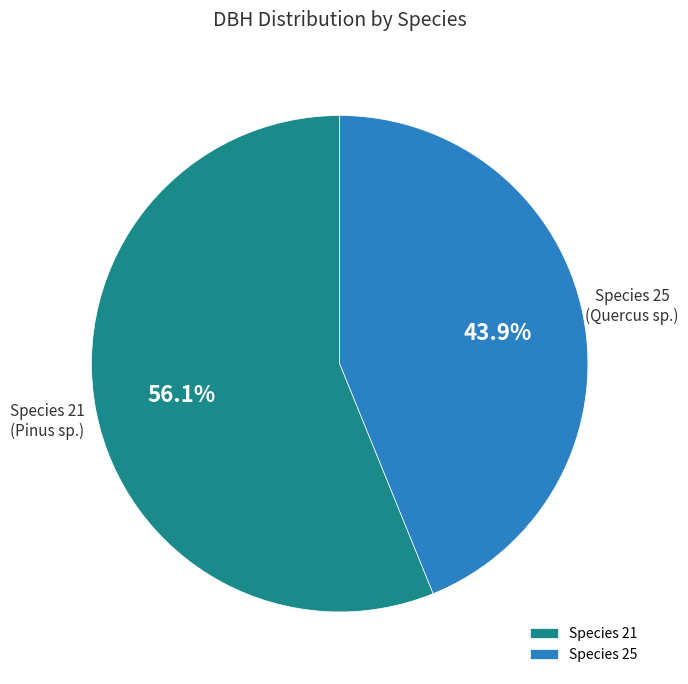

Between Species 25 and Species 21, which is larger?

Species 21